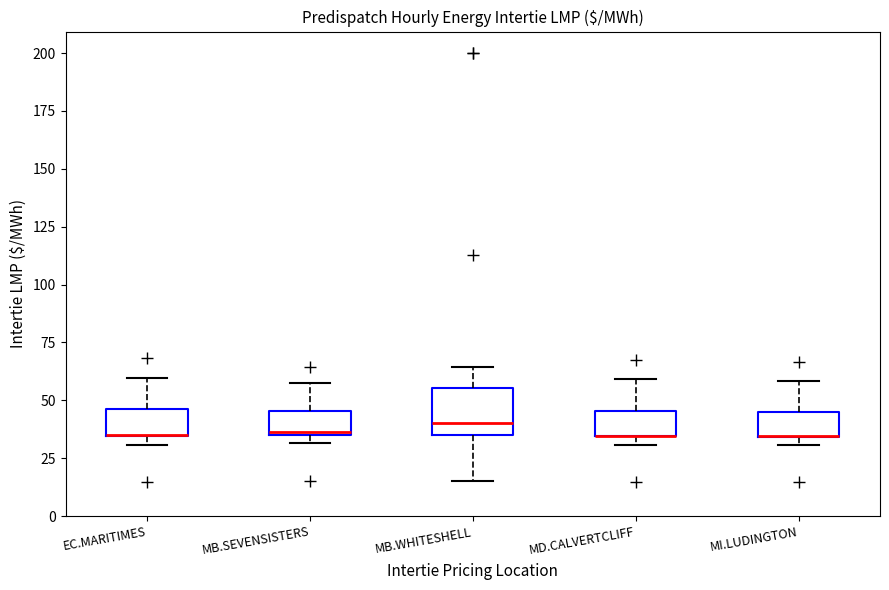

Reading left to right, read every box against the y-axis: the position of its median line, the range the box covers, and the ends of its whiskers. The values are not printed on the chart, so give them approximately, as read against the axis.

EC.MARITIMES: median 35 (drawn on the box's lower edge), box 35 to 45, whiskers 30 to 60
MB.SEVENSISTERS: median 35 (just above the box's lower edge), box 35 to 45, whiskers 30 to 55
MB.WHITESHELL: median 40, box 35 to 55, whiskers 15 to 65
MD.CALVERTCLIFF: median 35 (drawn on the box's lower edge), box 35 to 45, whiskers 30 to 60
MI.LUDINGTON: median 35 (drawn on the box's lower edge), box 35 to 45, whiskers 30 to 60